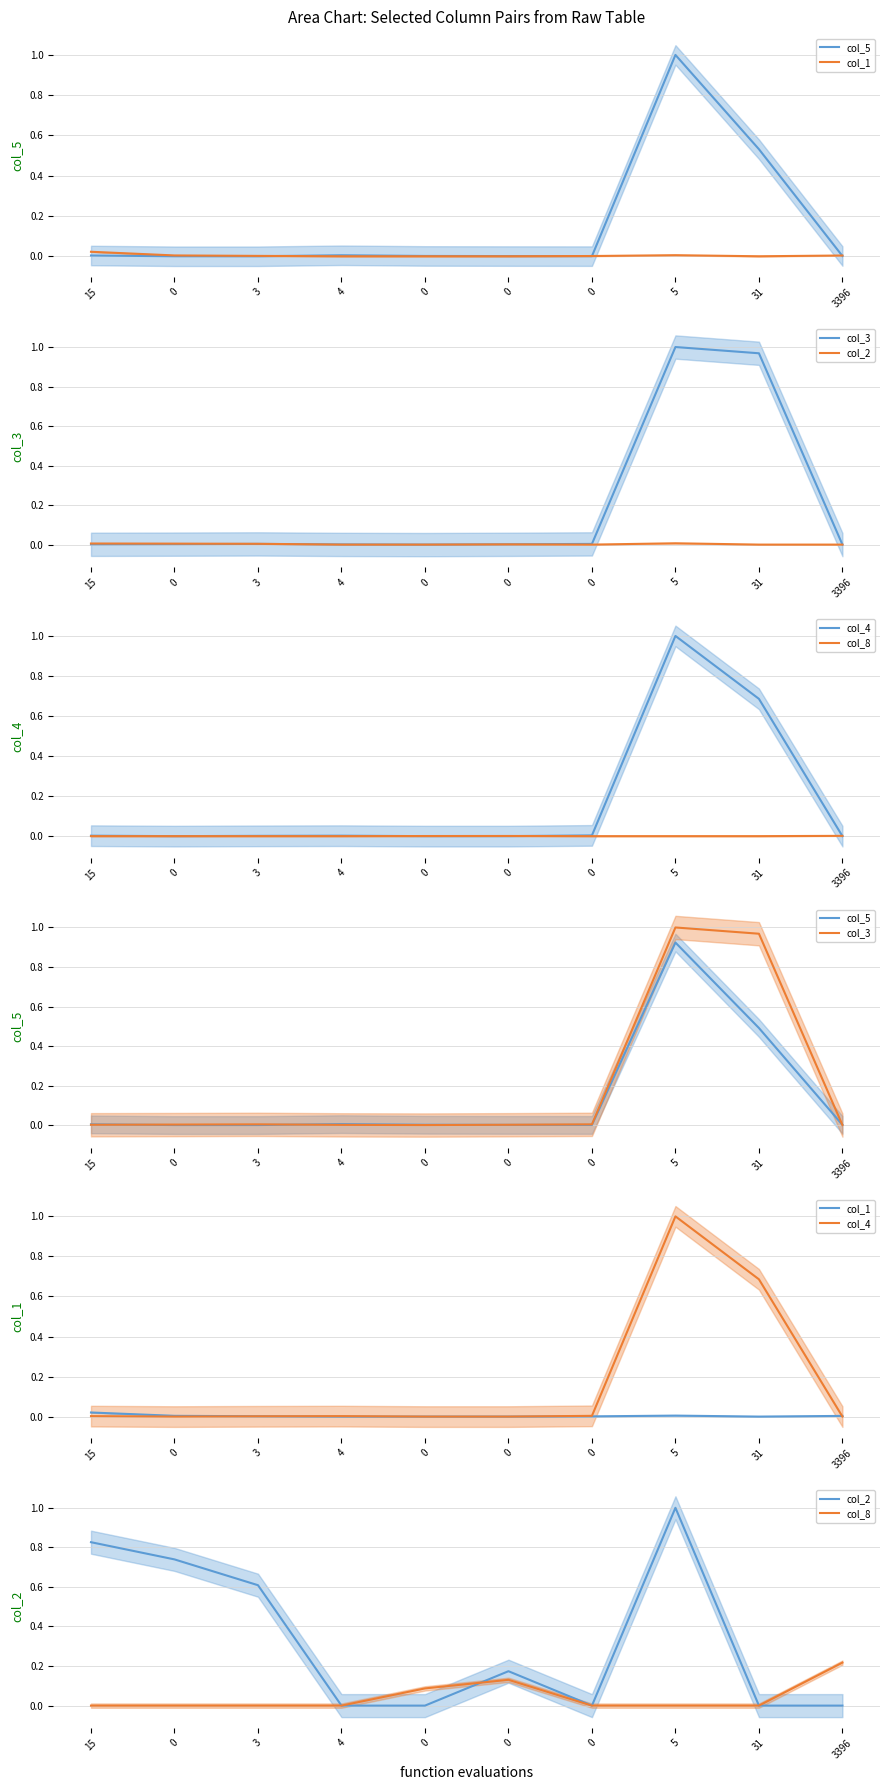

How many intersections are there between col_5 and col_8?

3